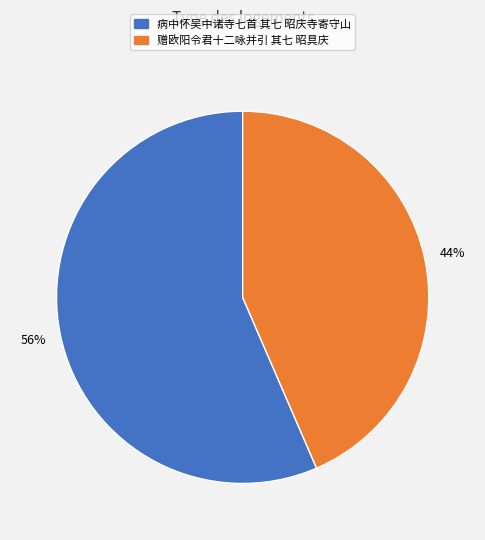

To the nearest percent, what percentage of the pie is 赠欧阳令君十二咏并引 其七 昭具庆?

44%